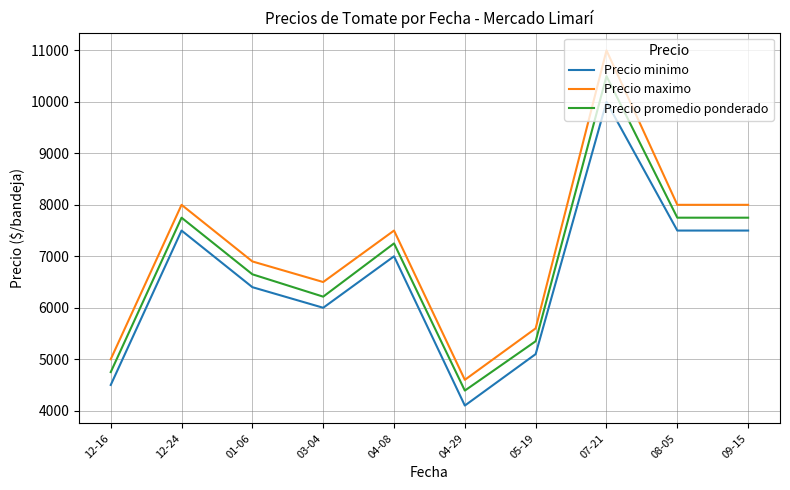

Is the value of Precio maximo at 01-06 greater than the value of Precio minimo at 12-16?

Yes